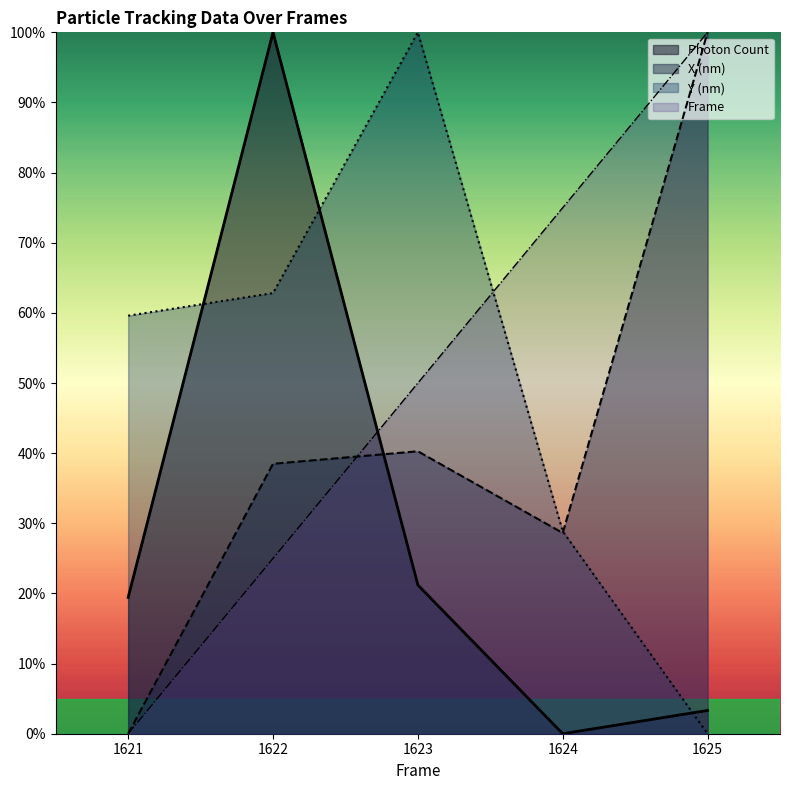

Does the chart have visible grid lines?

No